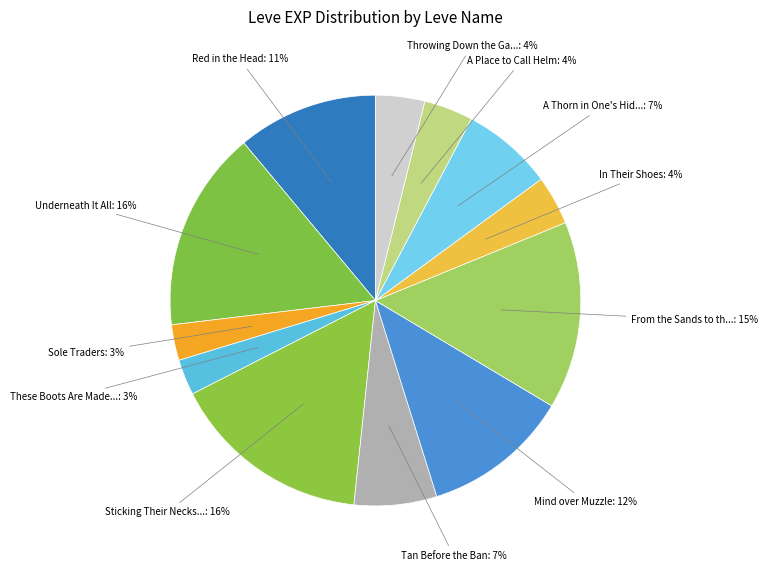

How many segments does this pie chart have?

12